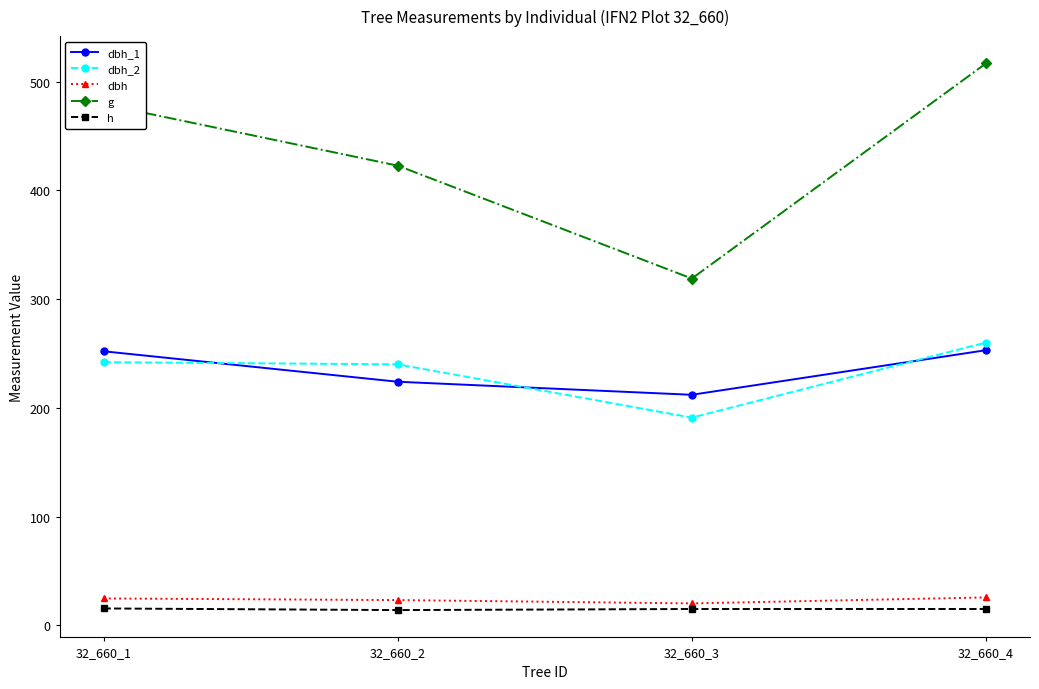

Where does the dbh series first go above 24?

32_660_1